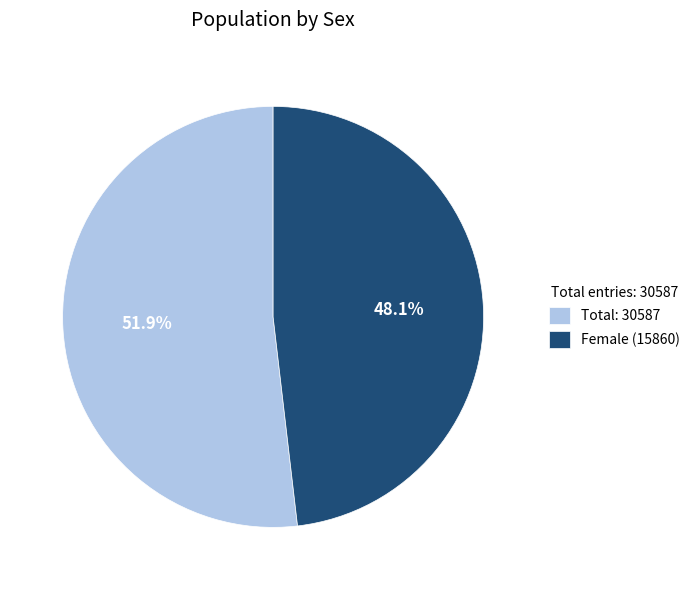

What is the smallest slice in the pie chart?

Female (15860)